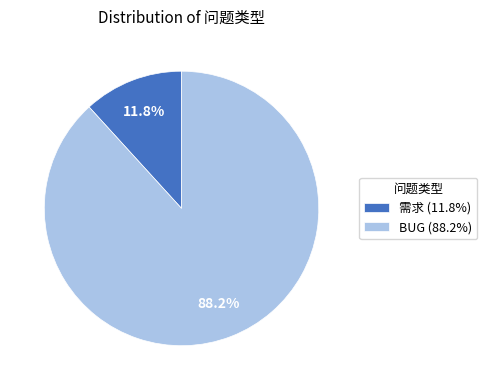

What is the largest slice in the pie chart?

BUG